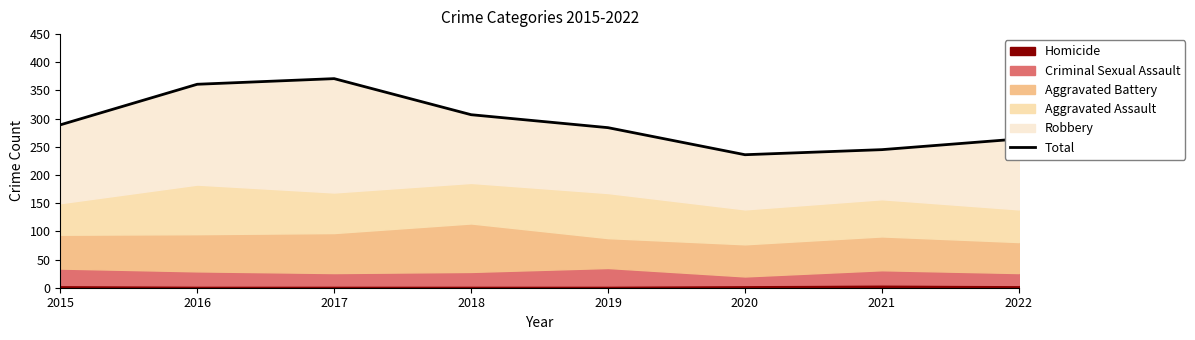

What is the sum of all values?

2357